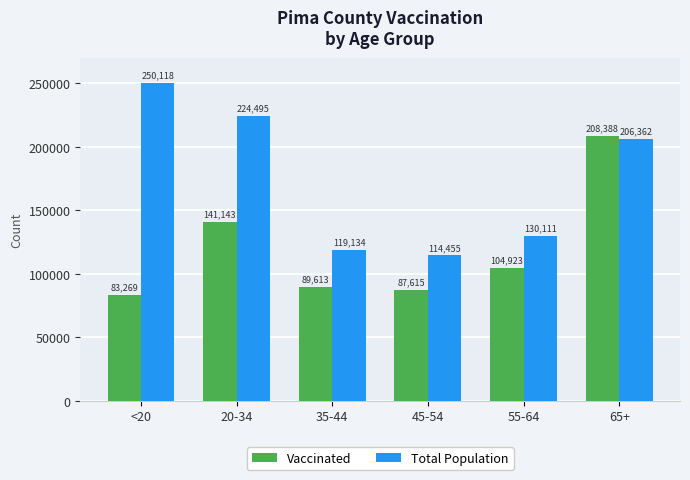

List the series in order of their overall mean, lowest first.

Vaccinated, Total Population